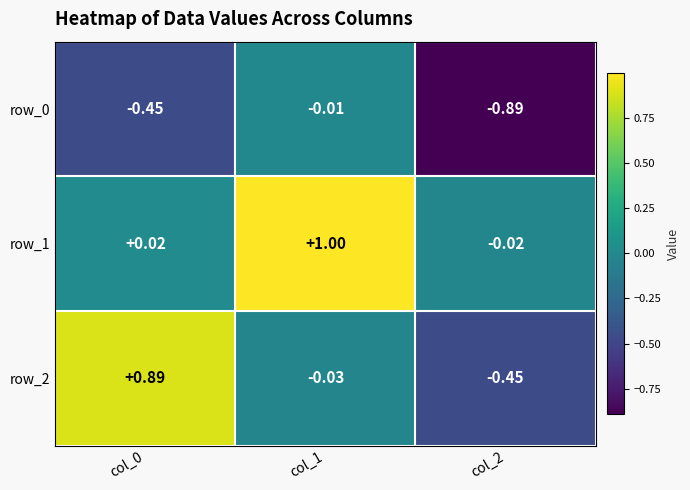

Is the value of row_2 at col_0 greater than the value of row_1 at col_0?

Yes